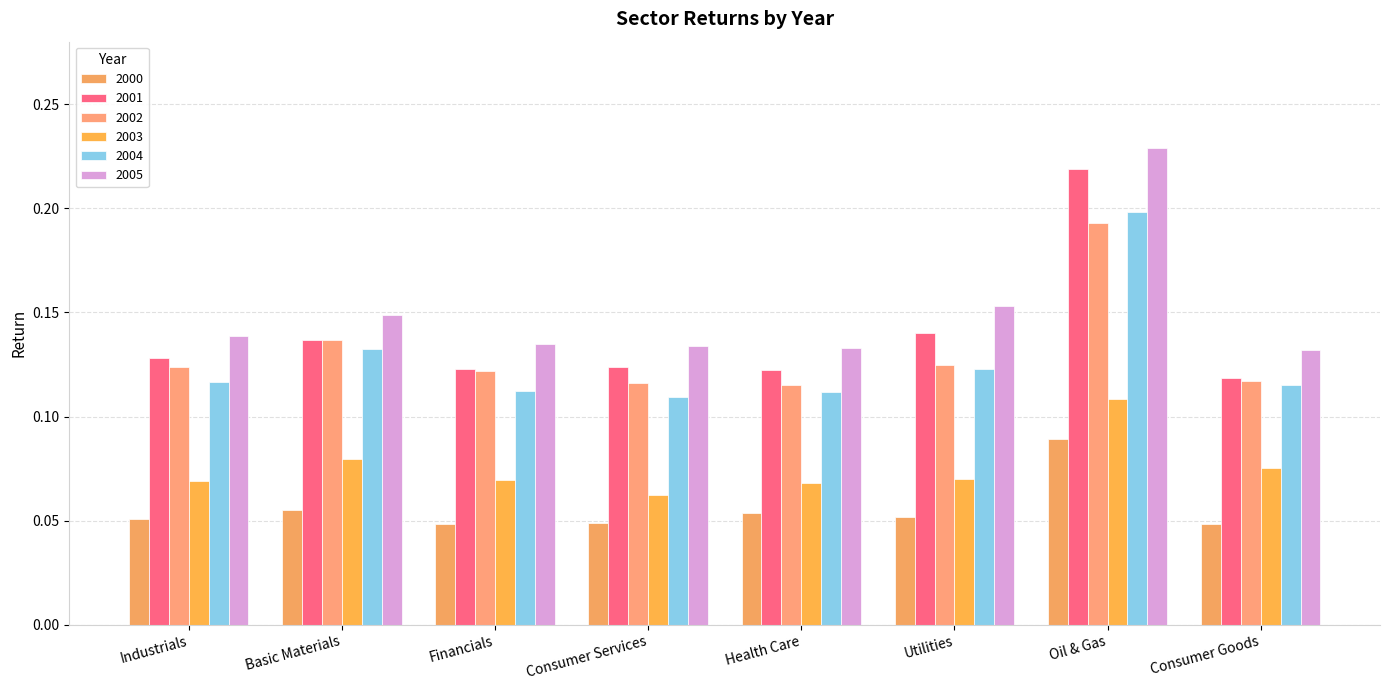

At Financials, list the series in order from smallest to largest.

2000, 2003, 2004, 2002, 2001, 2005